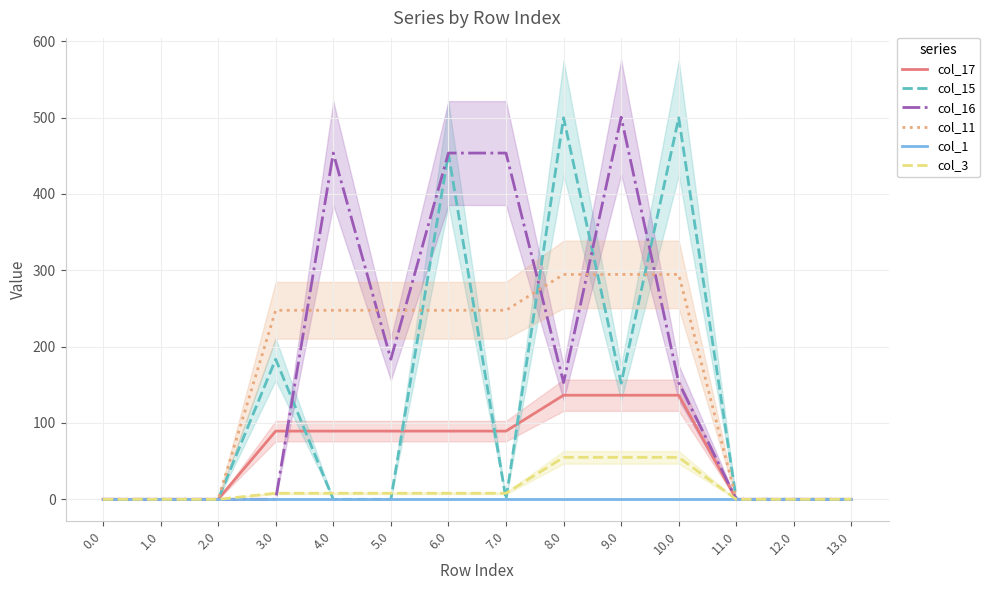

How many series are shown in this chart?

6